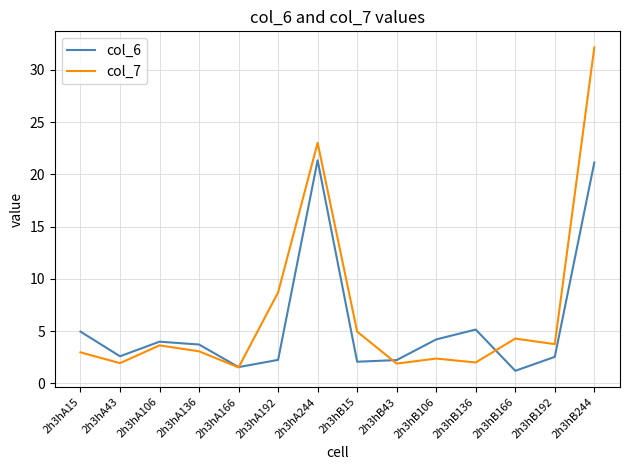

Is it true that col_7 equals 5.0 at 2h3hB15?

True